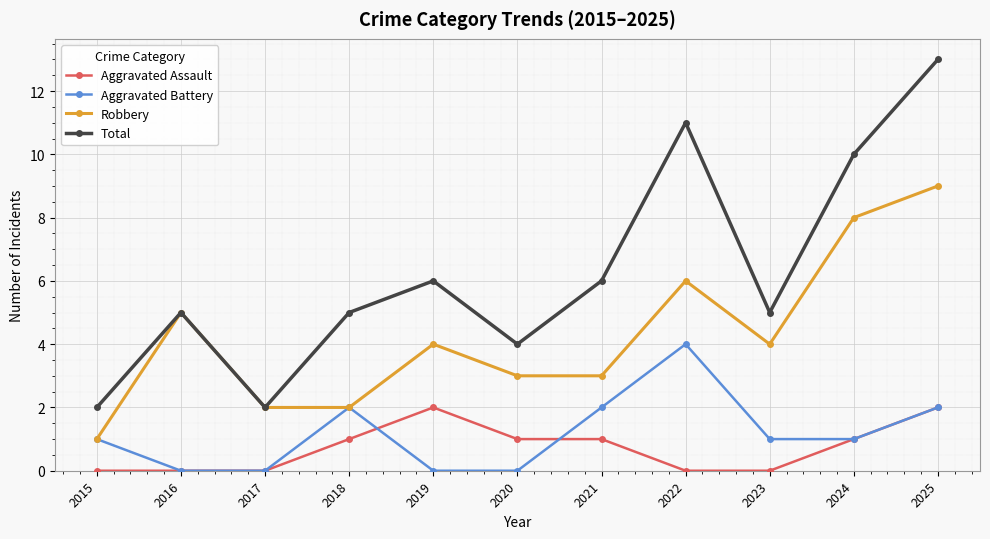

True or false: Aggravated Assault and Total intersect in this chart.

False